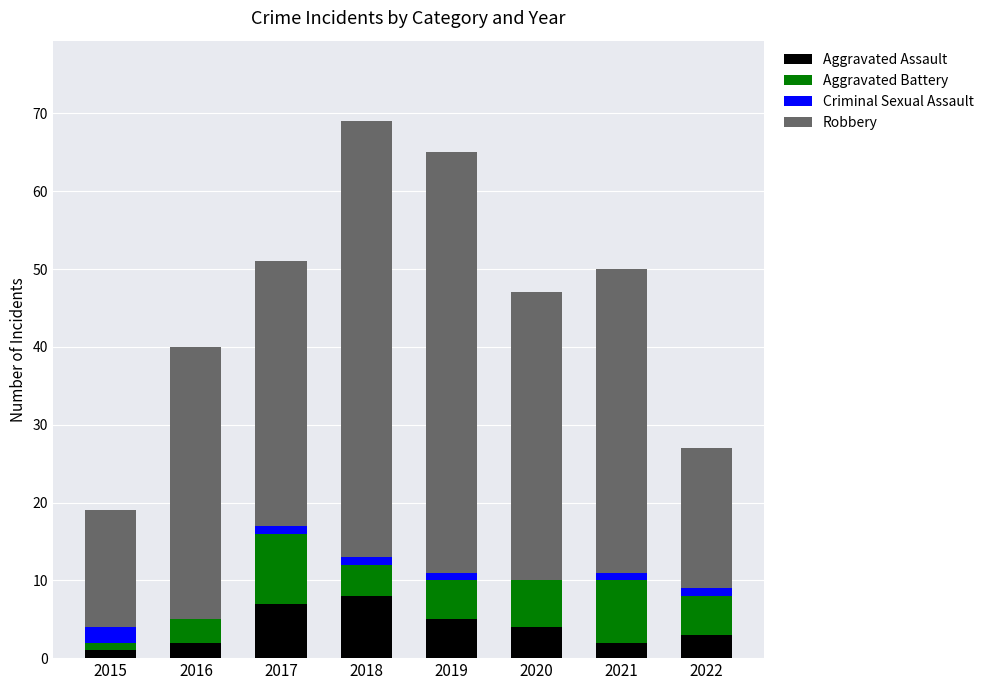

The Aggravated Assault series shows 2 at 2016. True or false?

True